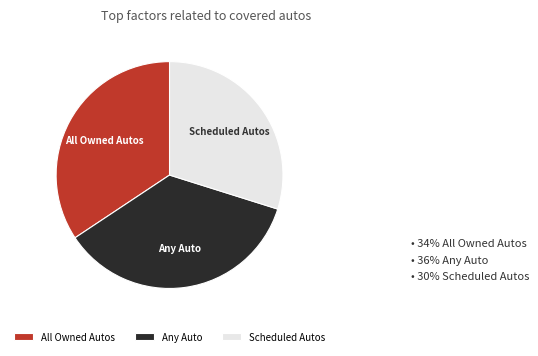

Rank the categories by value from highest to lowest.

Any Auto, All Owned Autos, Scheduled Autos